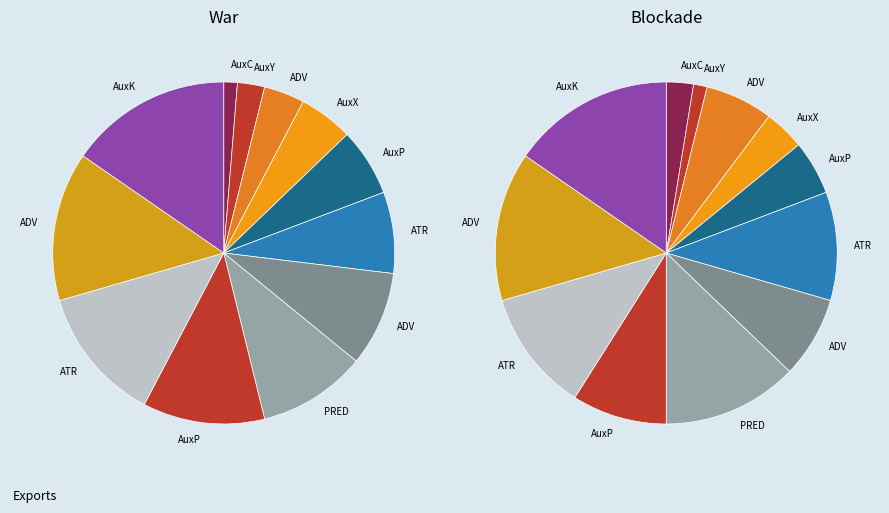

True or false: ATR accounts for 1% of the total.

False